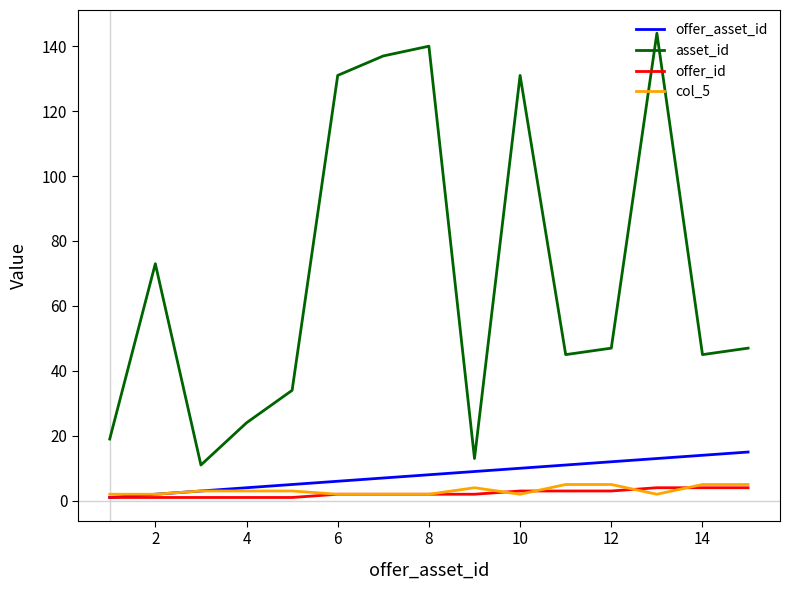

What is the minimum value for offer_asset_id?

1